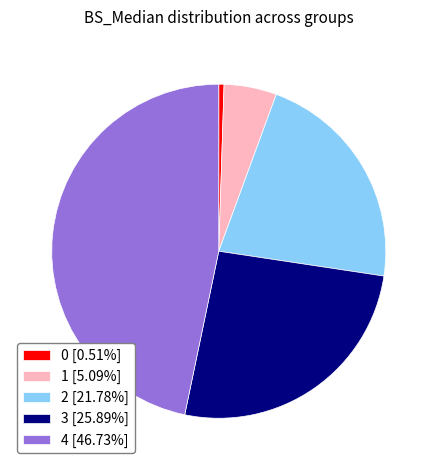

Approximately how many times larger is the value at 3 [25.89%] compared to 2 [21.78%]?

1.2